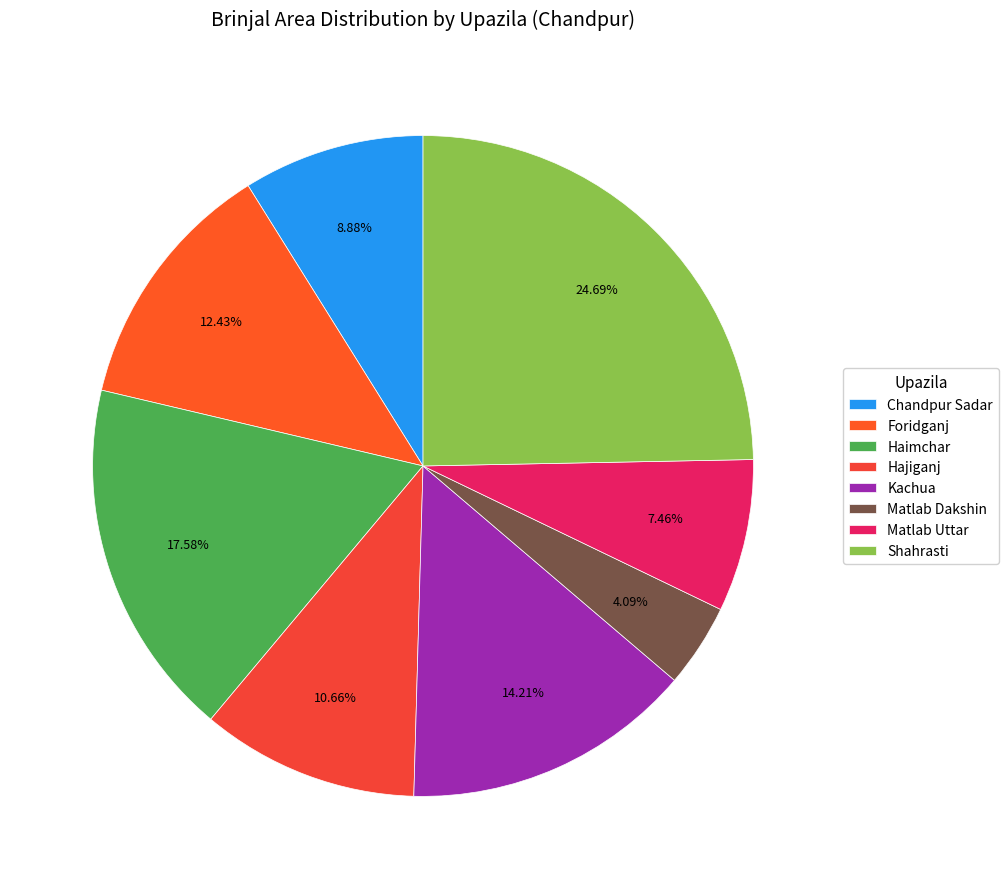

To the nearest percent, what is the difference between the Hajiganj and Matlab Uttar slice percentages?

3%